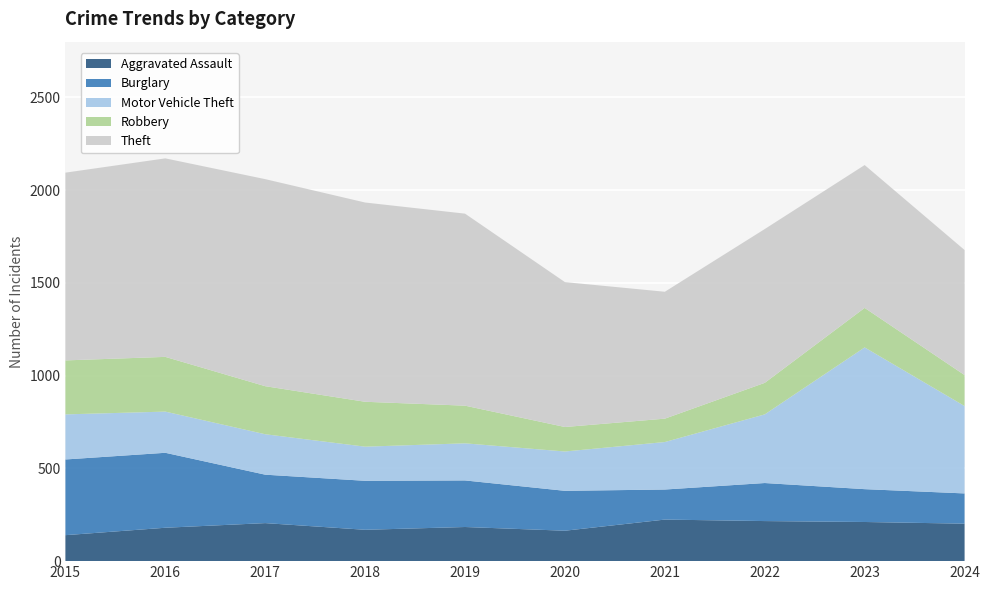

Reading left to right, extract all data points from this chart.

Aggravated Assault: 140	180	205	169	184	164	224	216	211	202
Burglary: 408	404	261	264	251	215	162	205	177	163
Motor Vehicle Theft: 243	222	218	184	200	212	256	370	764	471
Robbery: 291	295	259	242	203	132	126	170	213	167
Theft: 1012	1070	1116	1074	1035	781	684	829	770	674